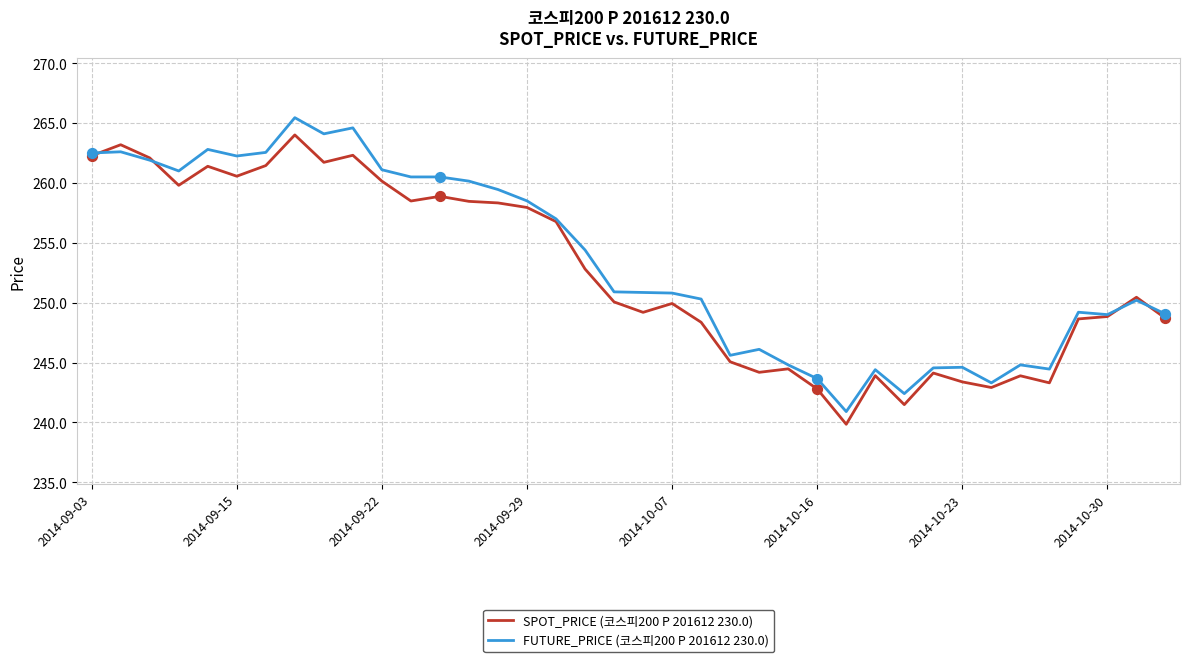

Which series has the widest spread of values?

FUTURE_PRICE (코스피200 P 201612 230.0)